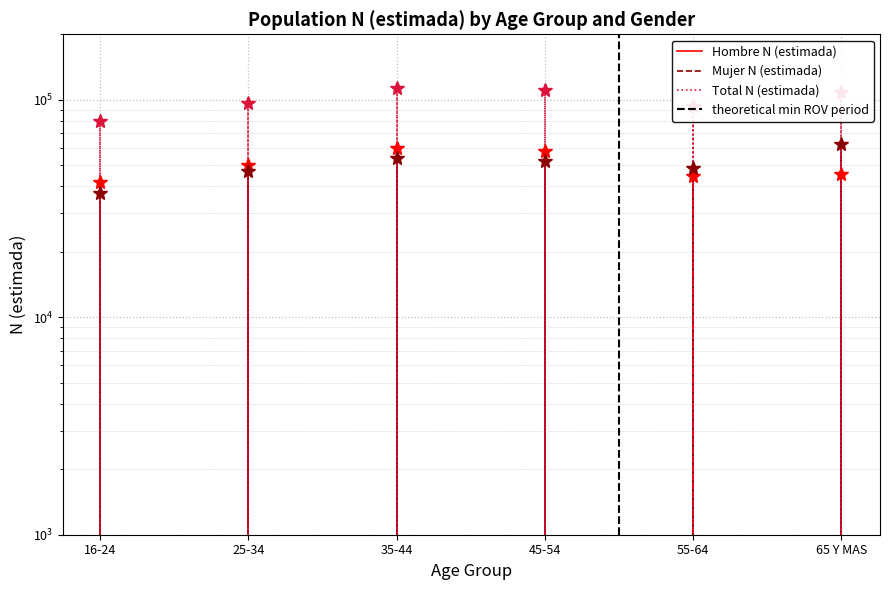

How many interior local valleys does the Hombre N (estimada) series have?

1